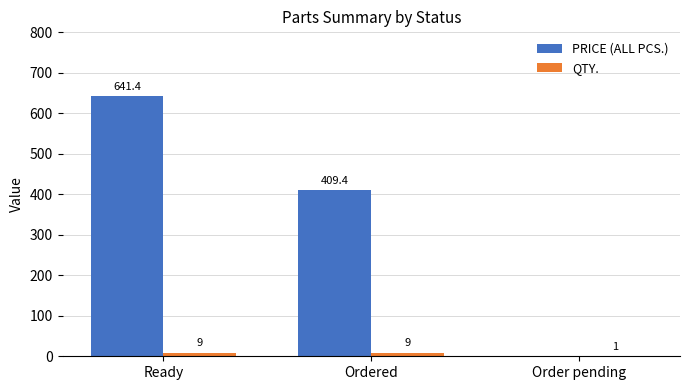

Which series has the largest total across all categories?

PRICE (ALL PCS.)